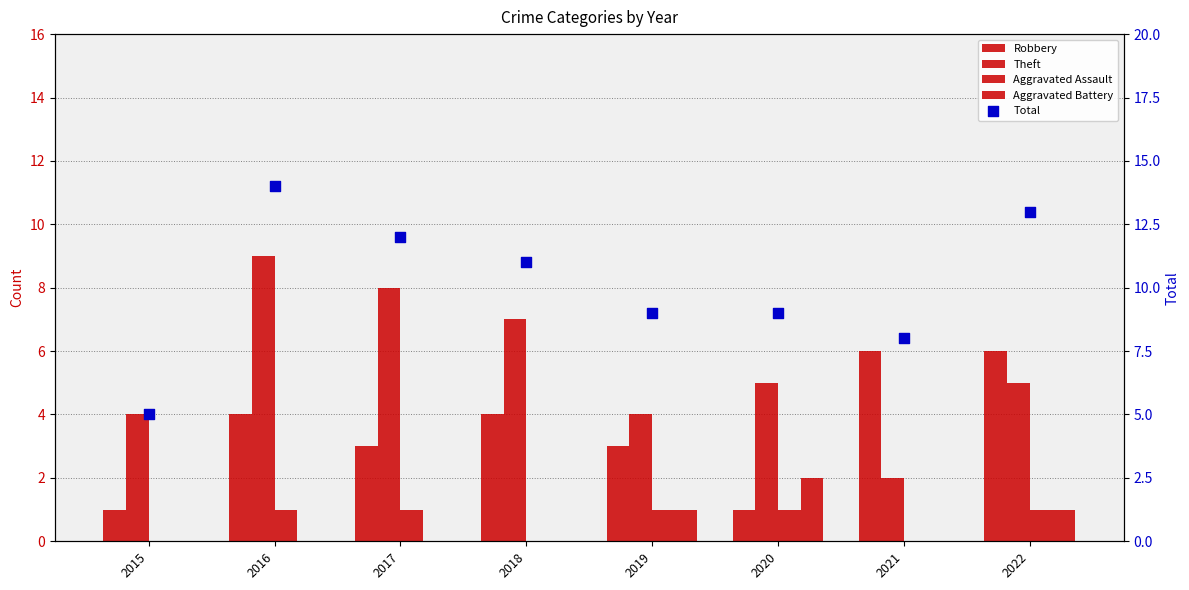

Which series contains the highest Y value?

Total